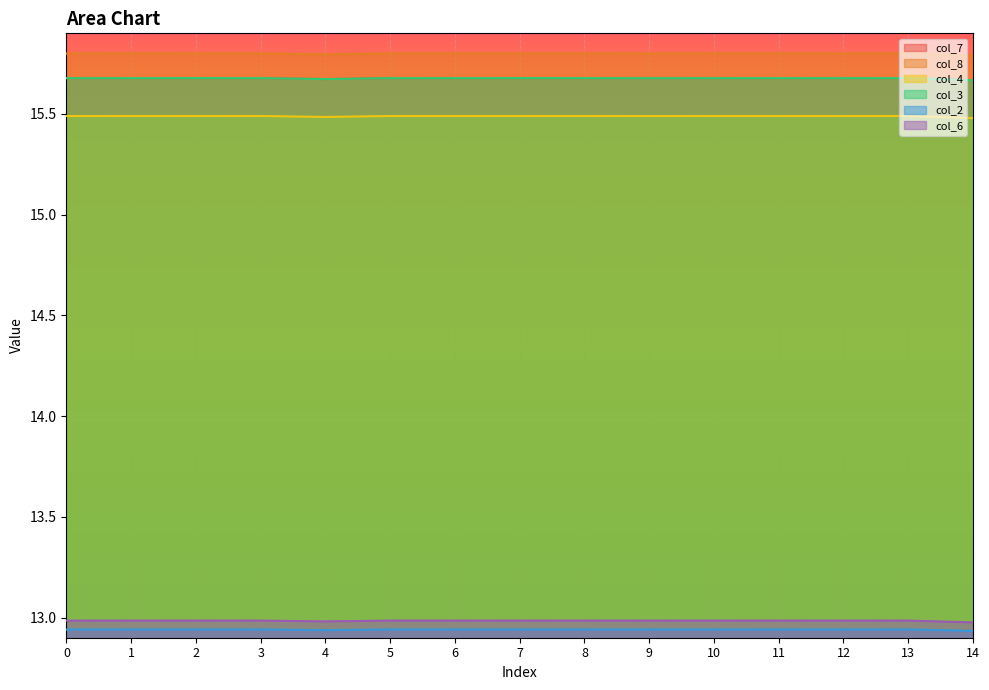

At 10, list the series in order from largest to smallest.

col_8, col_7, col_3, col_4, col_6, col_2